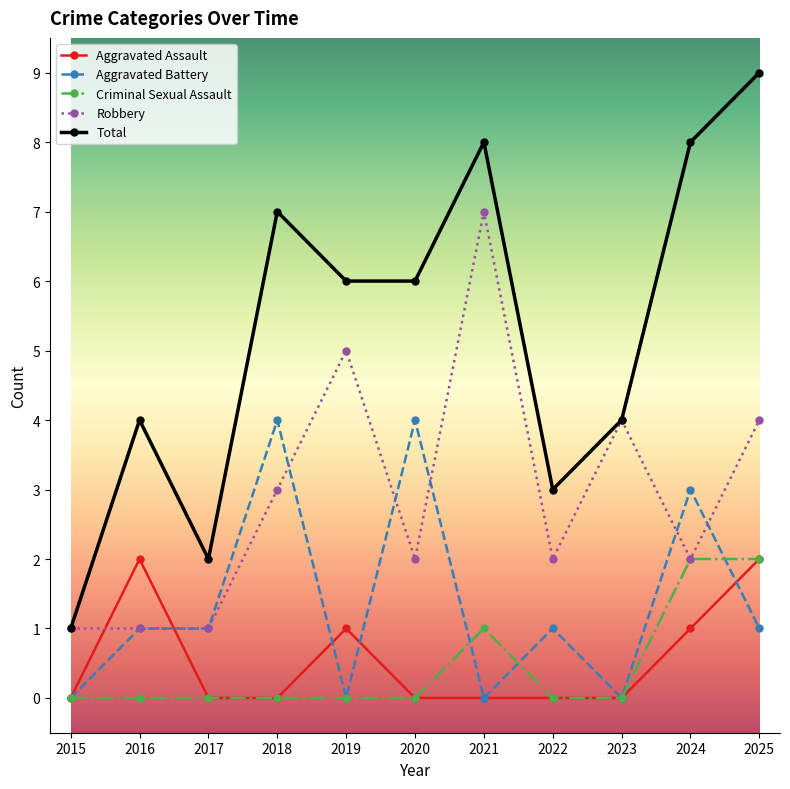

Reading right to left, what are all the values shown in this chart?

Aggravated Assault: 2	1	0	0	0	0	1	0	0	2	0
Aggravated Battery: 1	3	0	1	0	4	0	4	1	1	0
Criminal Sexual Assault: 2	2	0	0	1	0	0	0	0	0	0
Robbery: 4	2	4	2	7	2	5	3	1	1	1
Total: 9	8	4	3	8	6	6	7	2	4	1